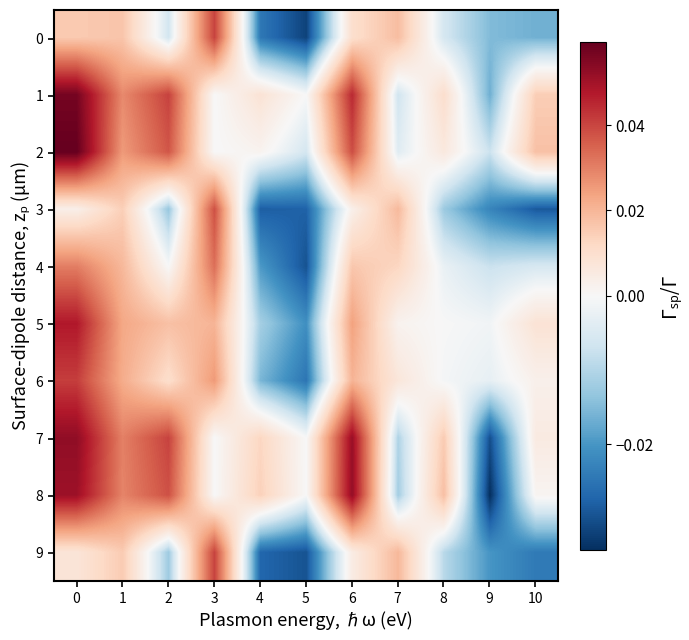

Which series changed the most between 5 and 6?

8